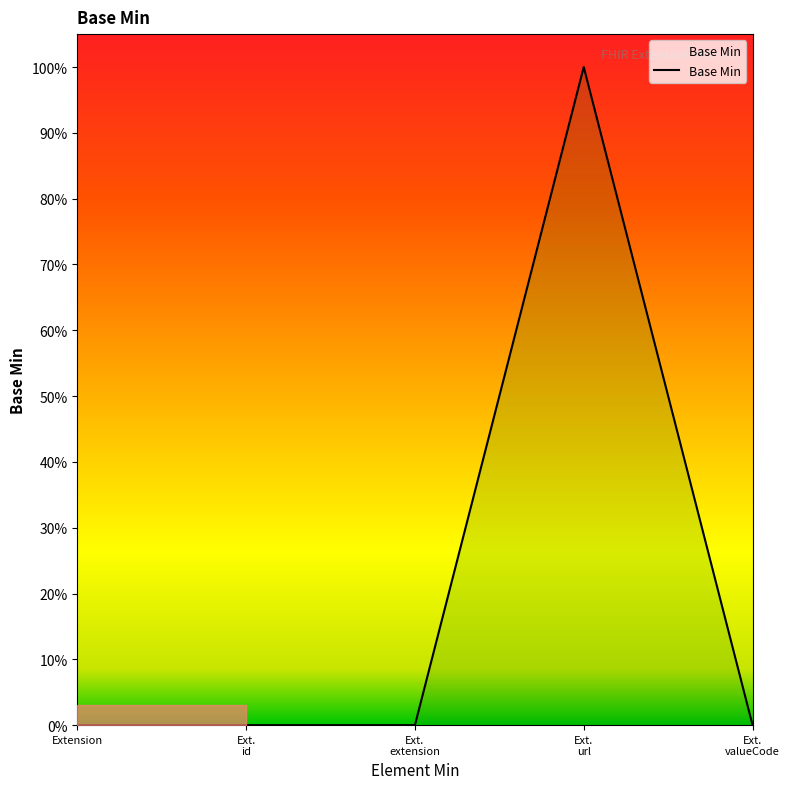

What is the value of the 4th point from the left?

1